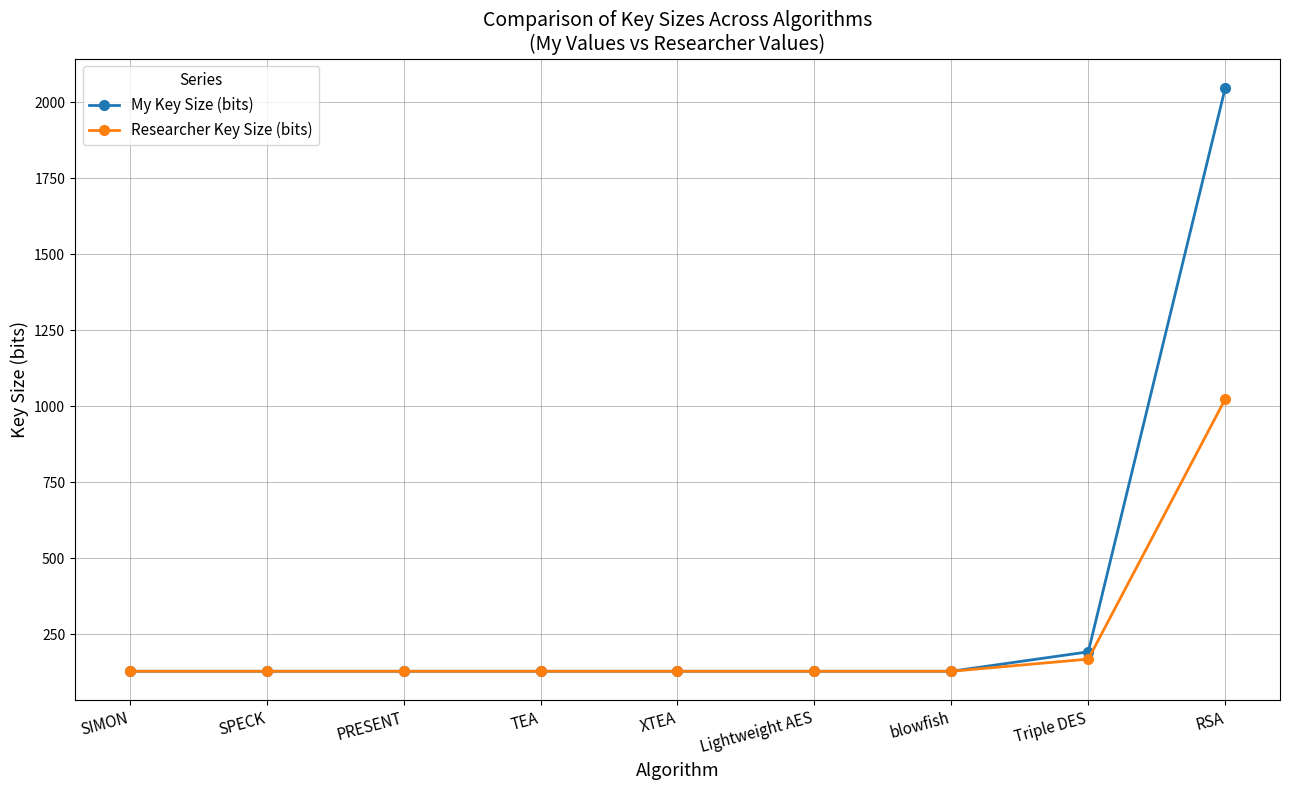

The Researcher Key Size (bits) series shows 128 at blowfish. True or false?

True